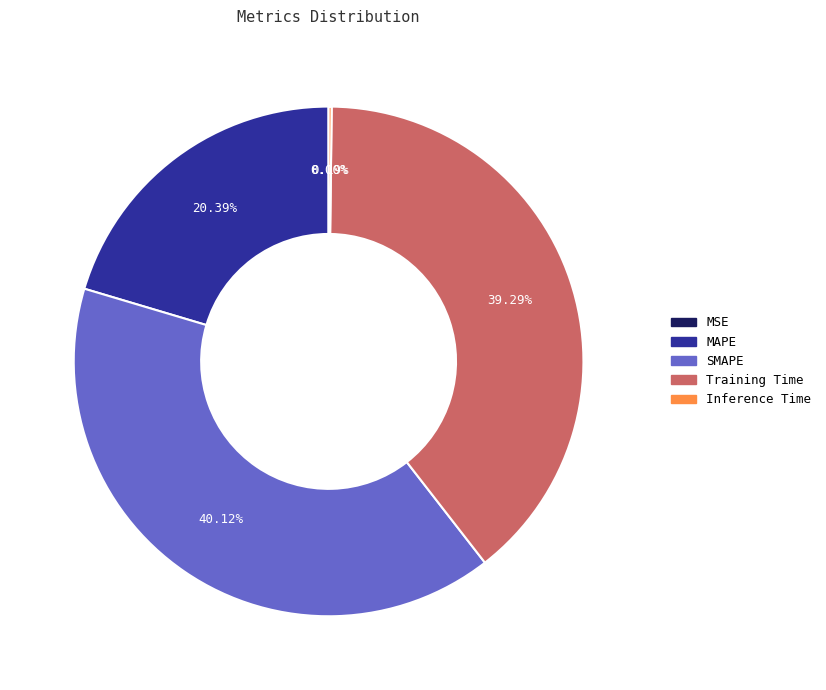

What percentage is NOT represented by MAPE?

79.6%